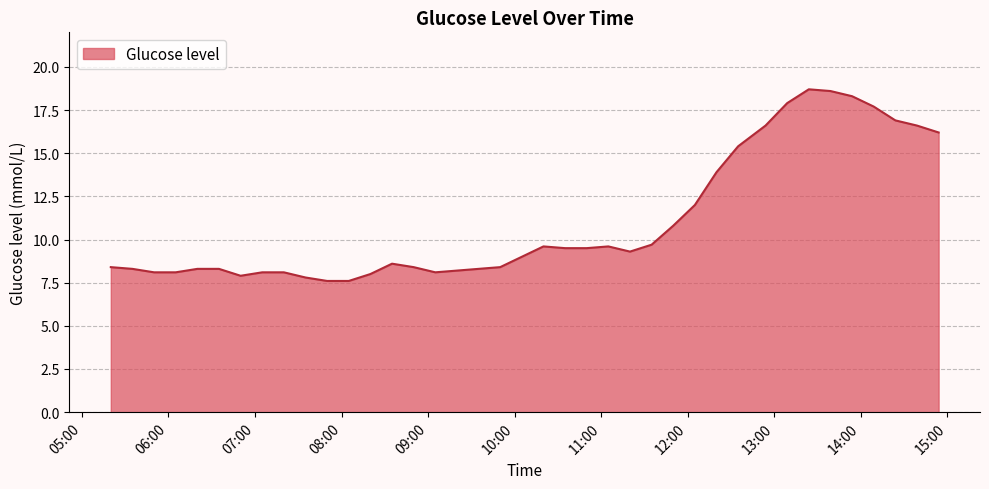

What is the difference between the second highest and second lowest values?

11.0